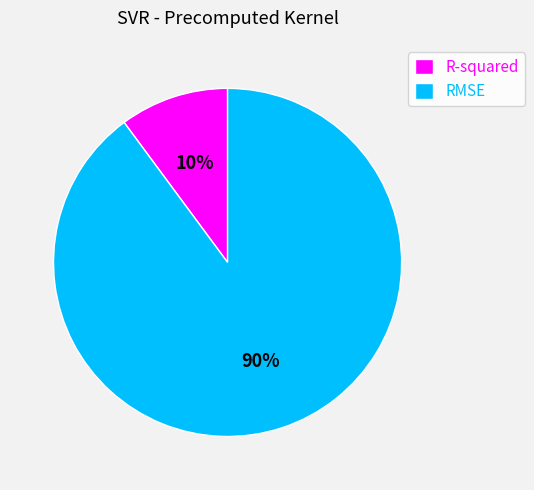

The RMSE slice represents 96% of the pie. True or false?

False